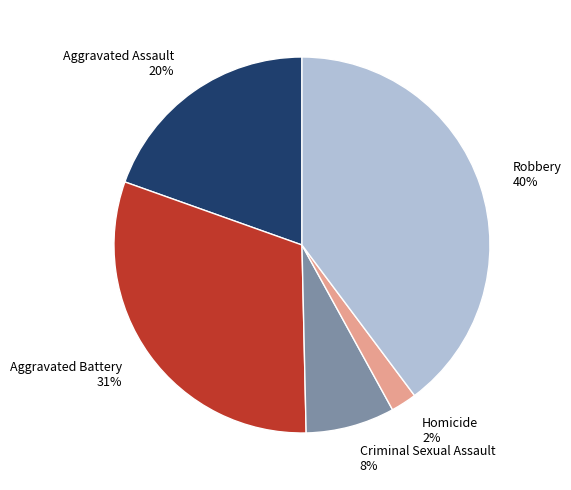

Rank the categories by value from highest to lowest.

Robbery, Aggravated Battery, Aggravated Assault, Criminal Sexual Assault, Homicide